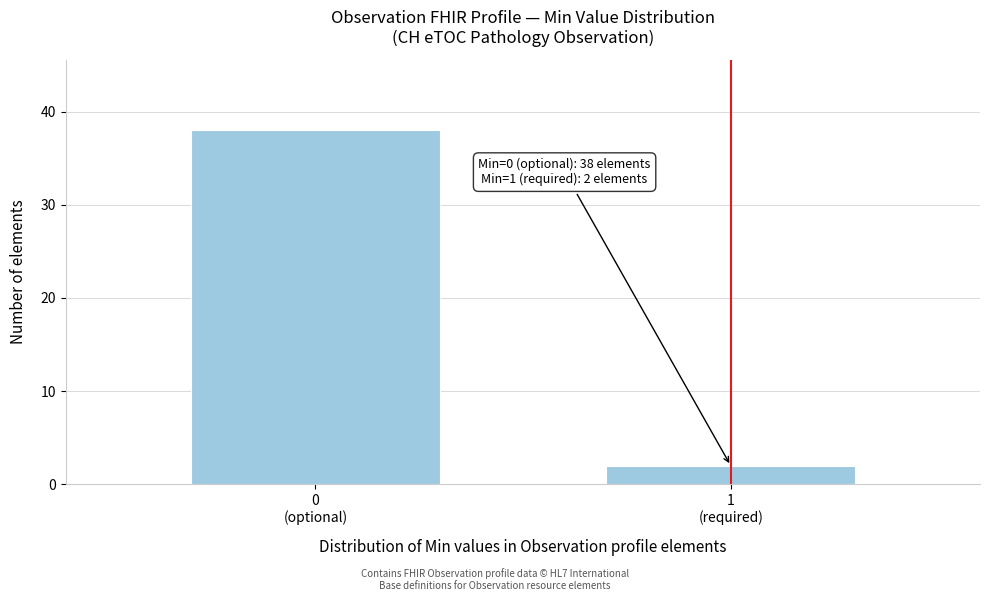

Reading left to right, transcribe all the data shown in this chart.

38	2